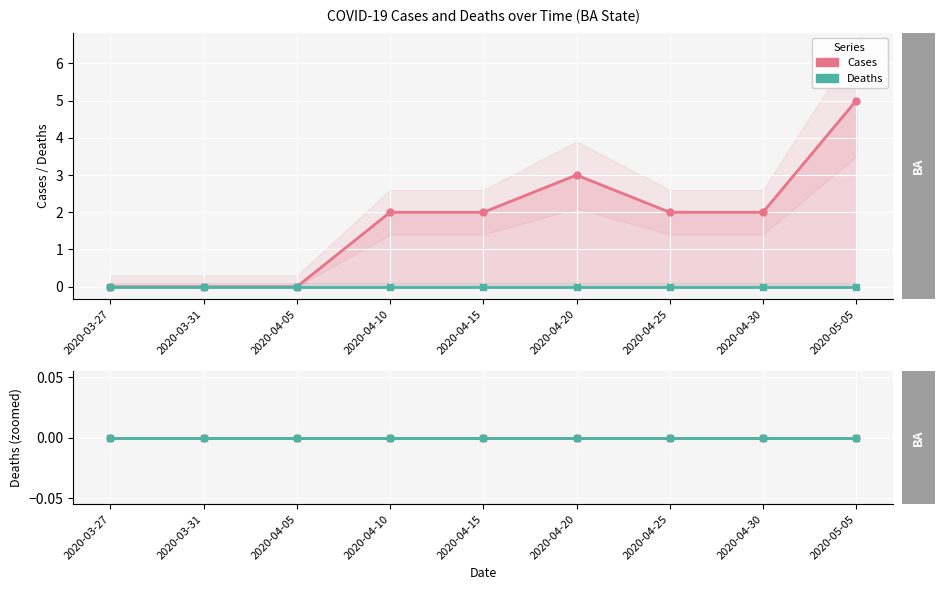

True or false: deaths and deaths (cases ref) intersect in this chart.

False